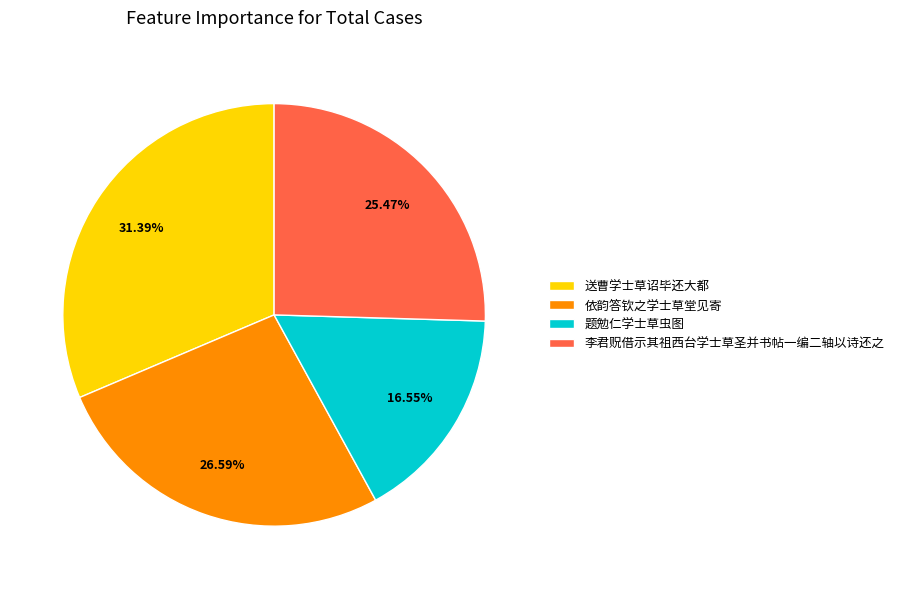

True or false: 题勉仁学士草虫图 accounts for 5% of the total.

False